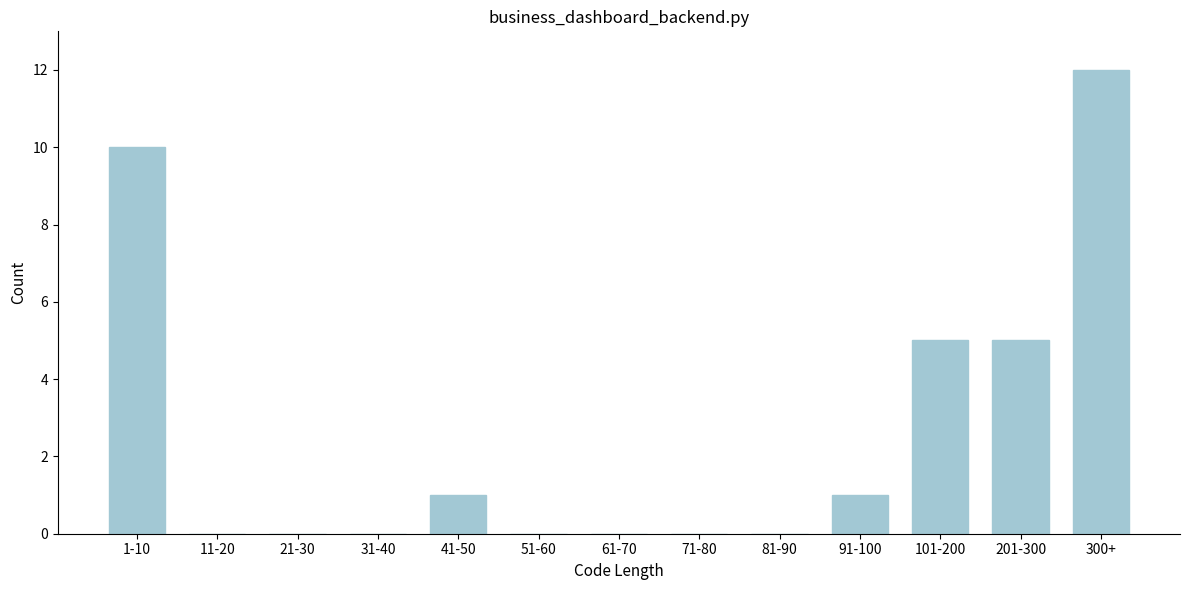

Reading right to left, what are all the values shown in this chart?

300+=12	201-300=5	101-200=5	91-100=1	81-90=0	71-80=0	61-70=0	51-60=0	41-50=1	31-40=0	21-30=0	11-20=0	1-10=10